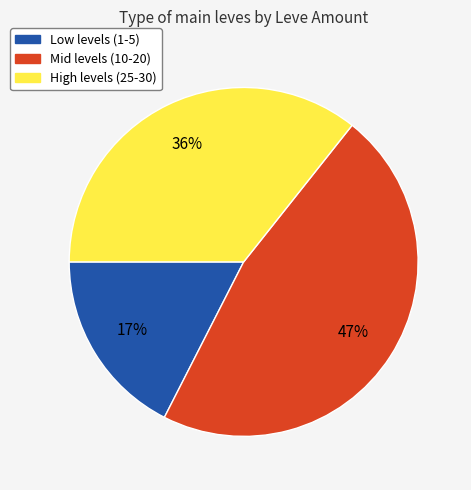

Is there any slice that represents more than half of the pie?

No